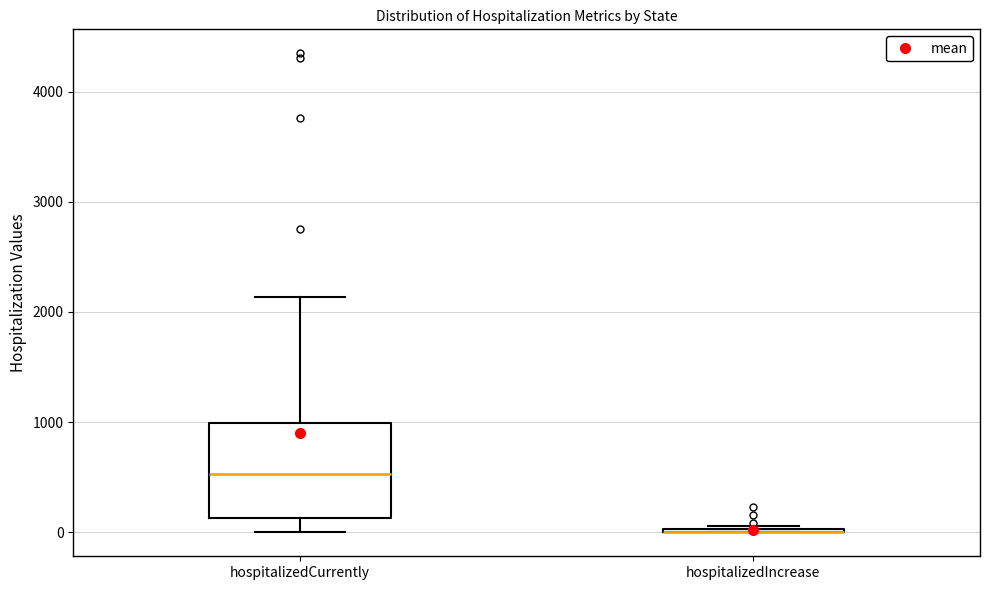

Which box is the tallest, from its lower edge to its upper edge?

hospitalizedCurrently